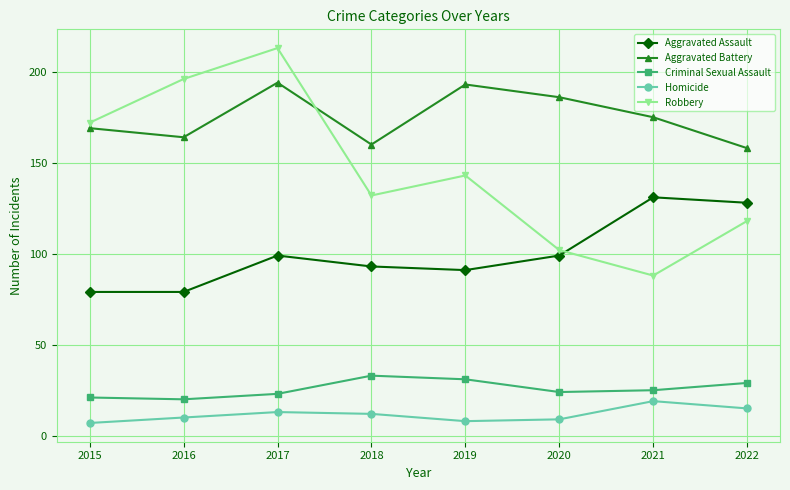

What is the difference between the Aggravated Battery values at 2018 and 2017?

34